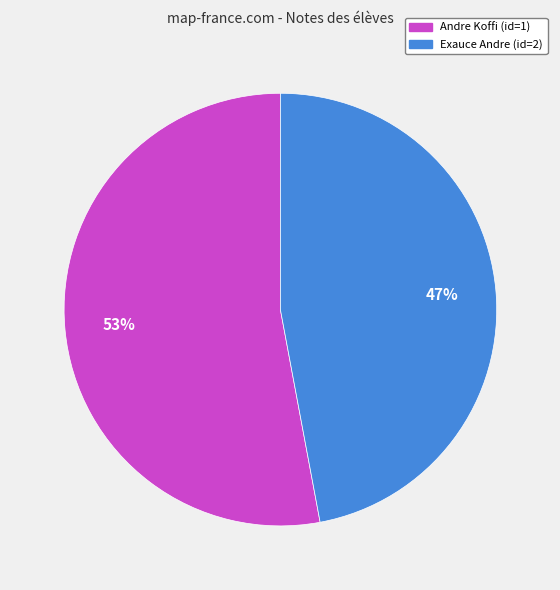

How many slices are in this pie chart?

2